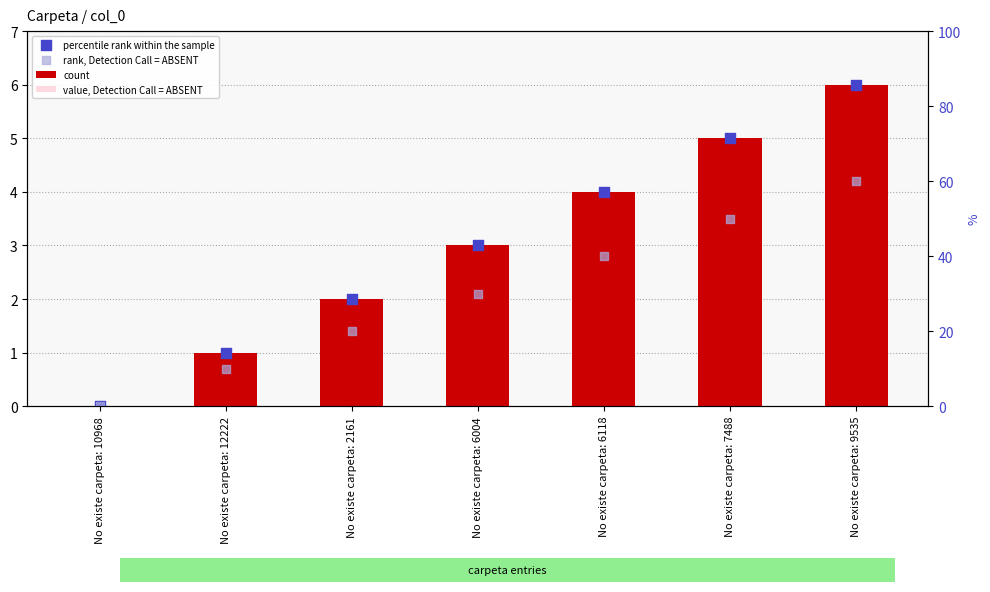

At which category is the sum across all series the highest?

No existe carpeta: 9535